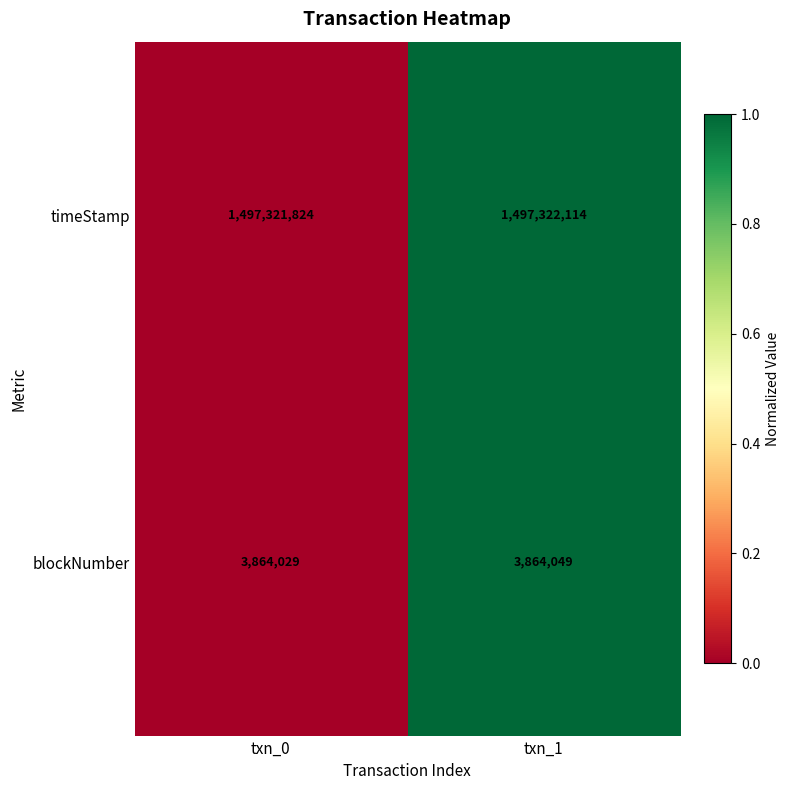

At which label is blockNumber closest to 3864039?

txn_0